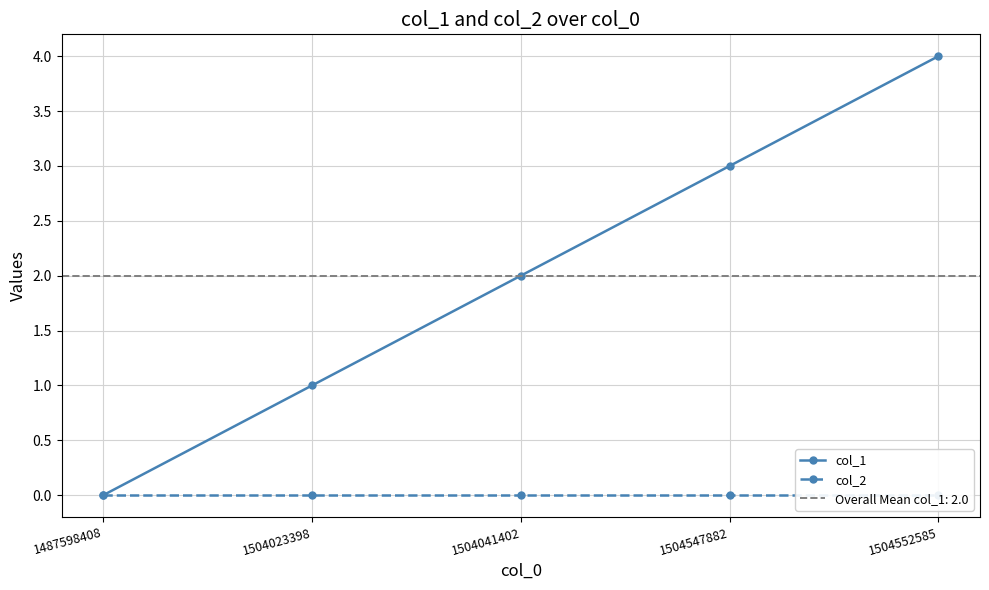

True or false: col_1 and col_2 cross at least once.

False